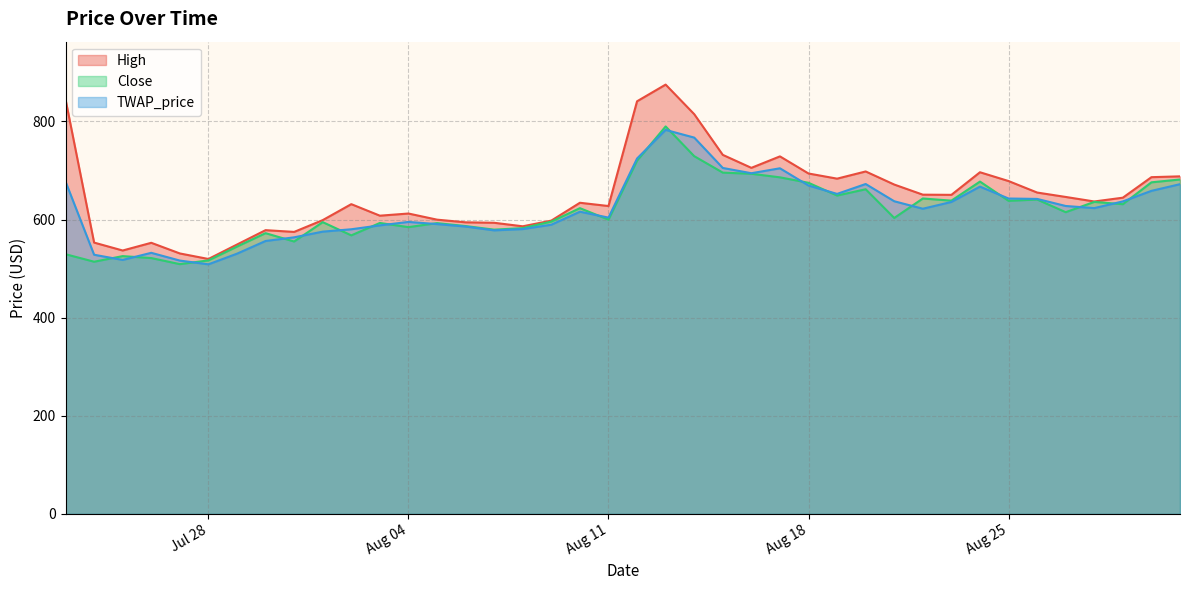

What is the difference between the highest and lowest values at Aug 04?

27.7